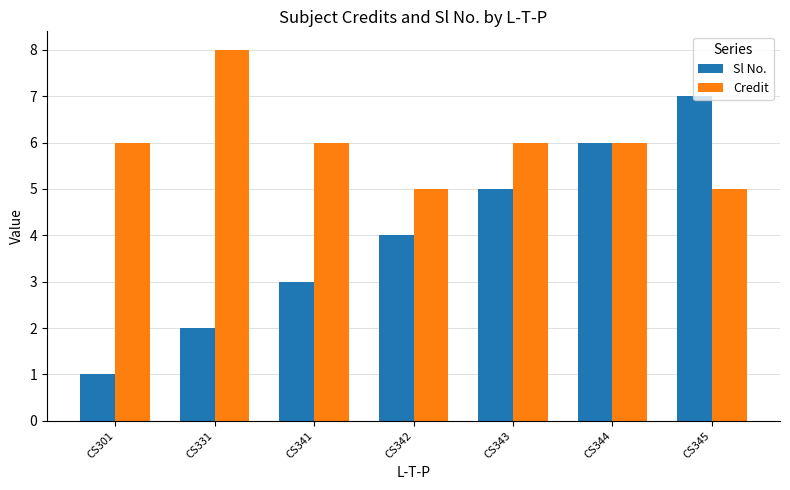

Which category has the lowest value in the Sl No. series?

CS301